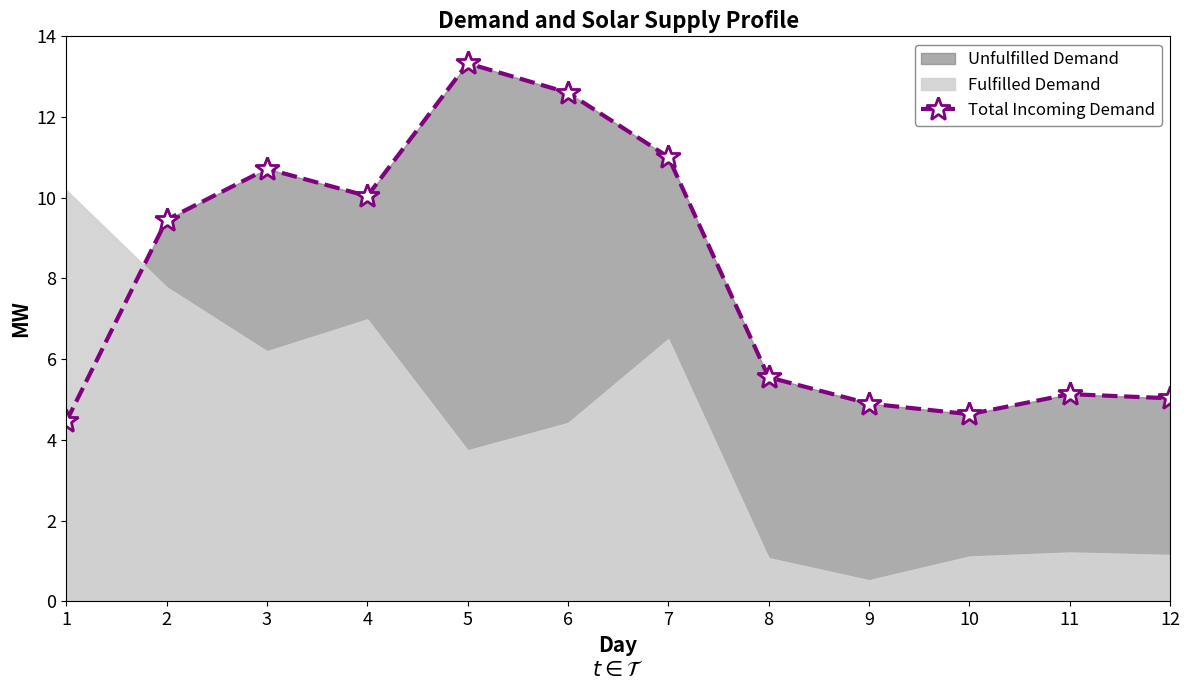

What is the value of the 8th point from the left?

5.6